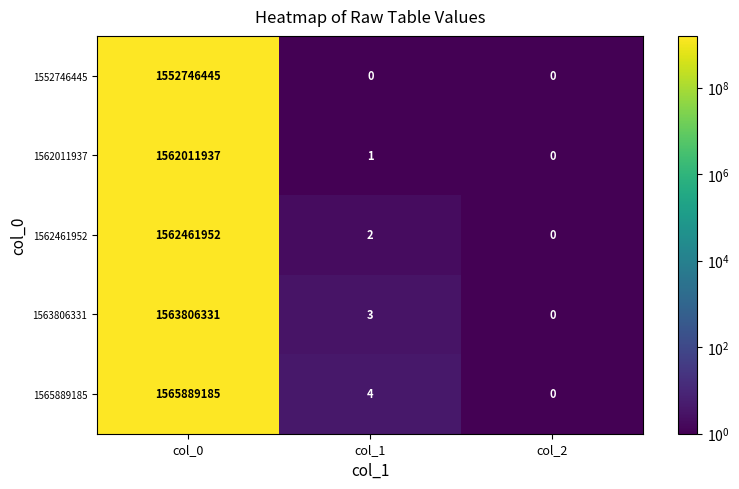

Which series changed the most between col_0 and col_2?

1565889185